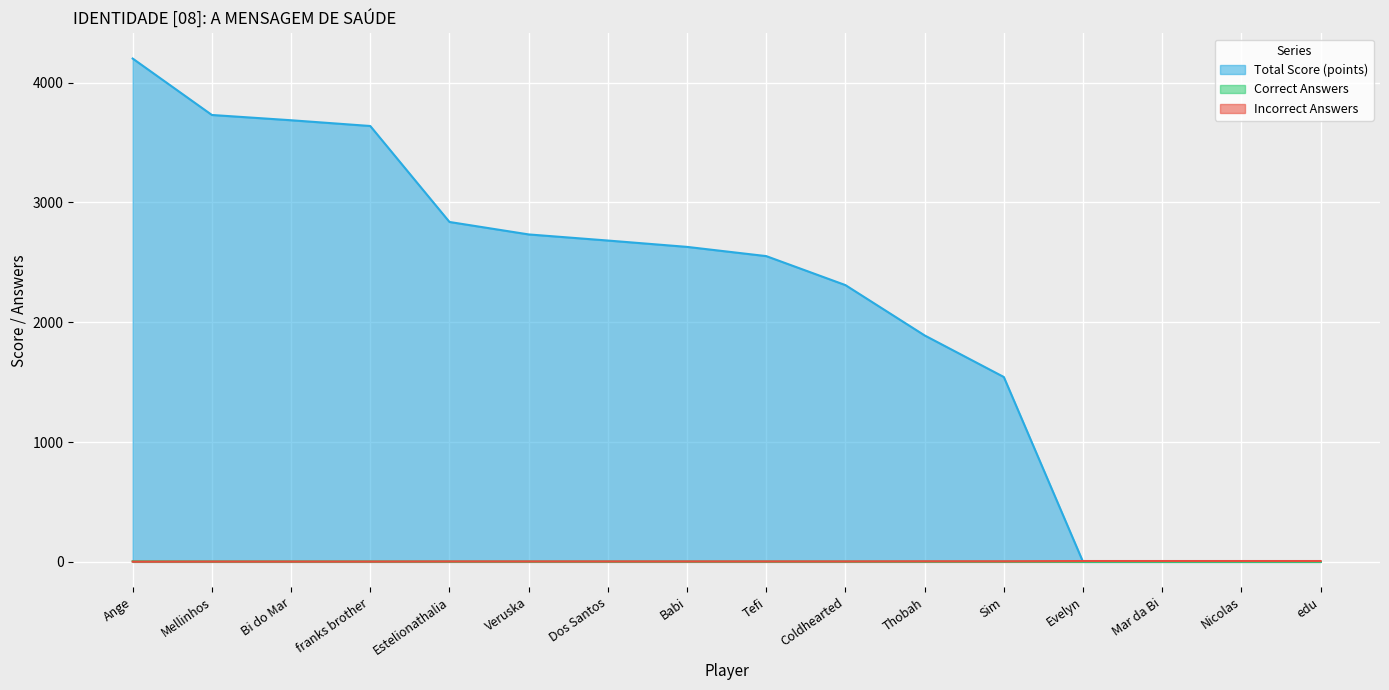

What value does the Correct Answers series have at Dos Santos?

3